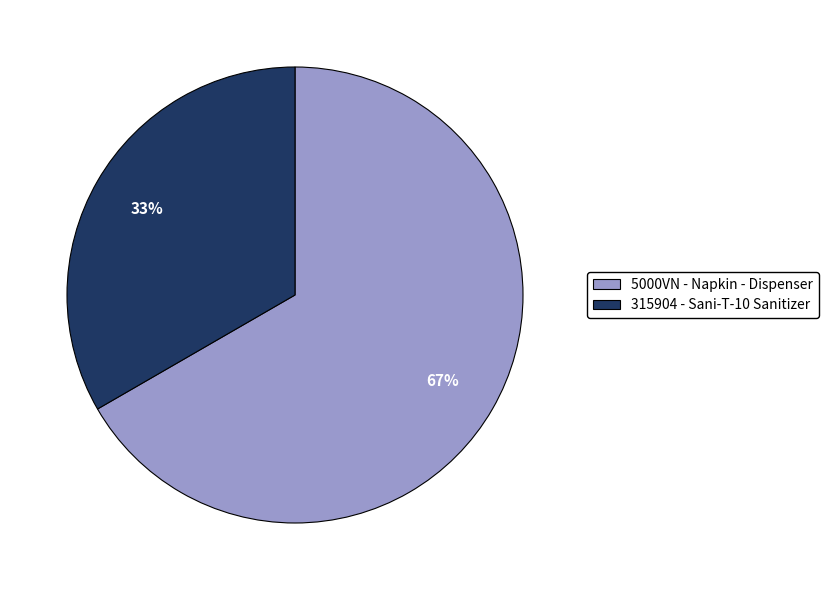

How many slices are in this pie chart?

2